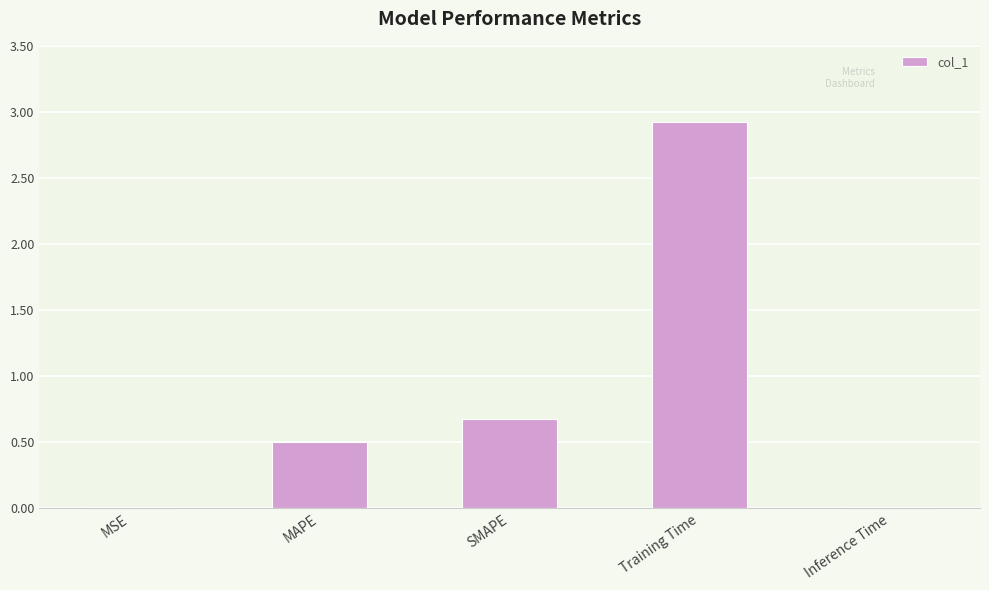

True or false: the data shows 0.7 at SMAPE.

True